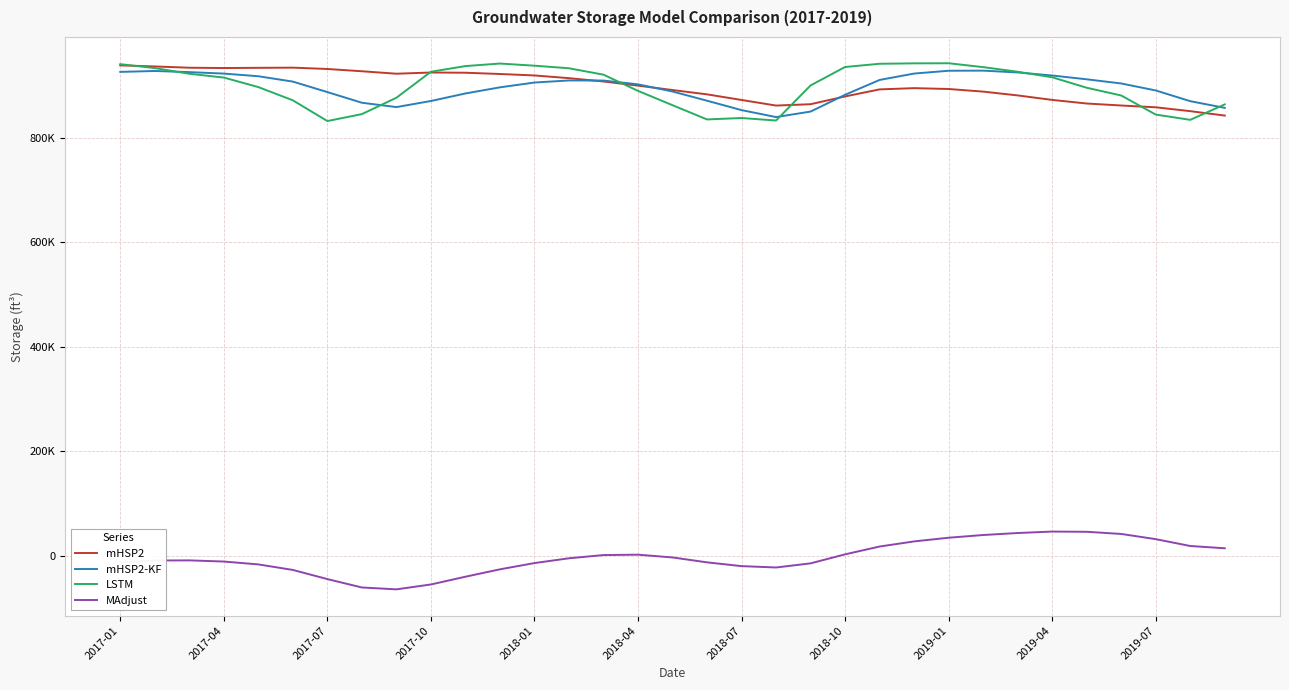

Does the chart have visible grid lines?

Yes